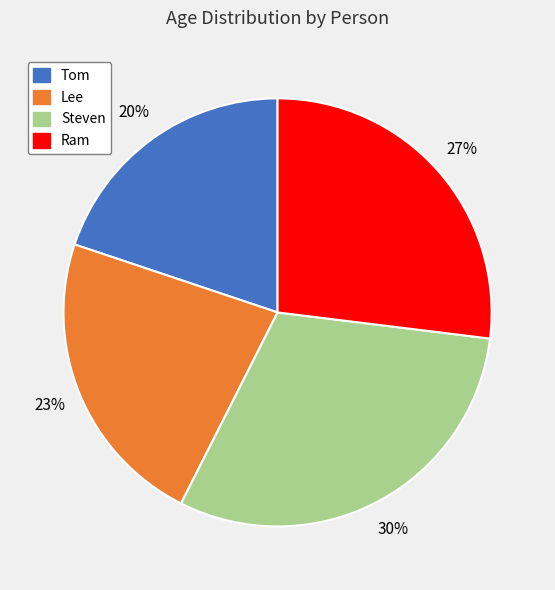

The Lee slice represents 23% of the pie. True or false?

True